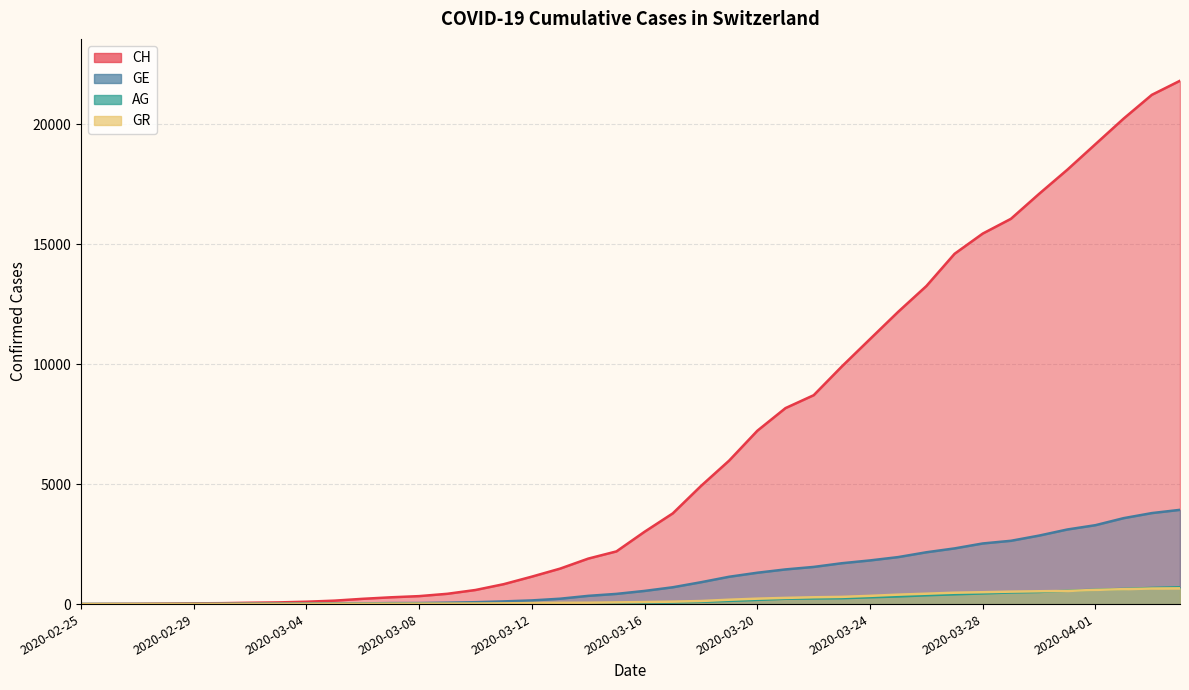

Read the GE value at 2020-03-29.

2638